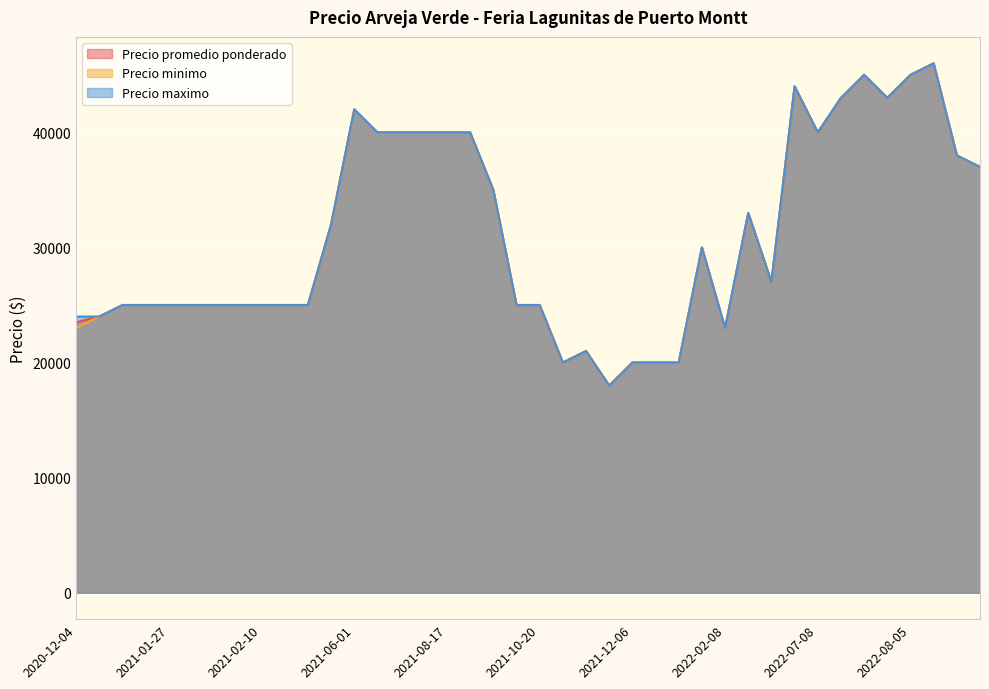

The Precio minimo series shows 16570 at 2021-08-17. True or false?

False